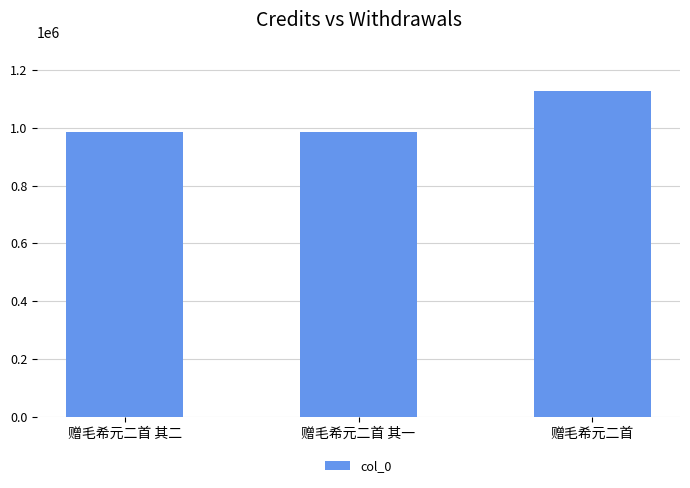

Is it true that the value at 赠毛希元二首 其二 is 270173?

False